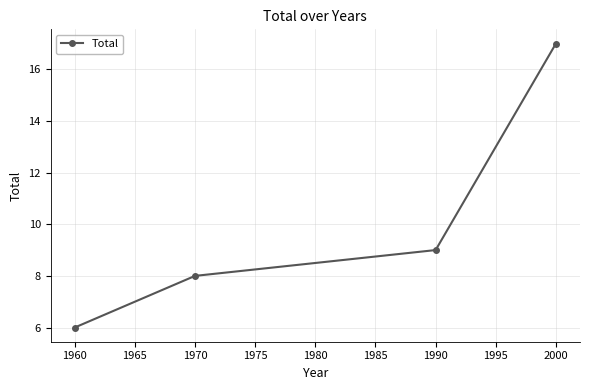

What is the maximum value shown in the chart?

17